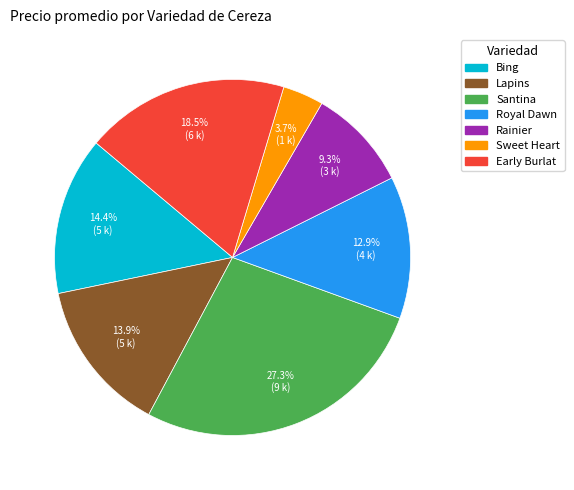

Combined, do Bing and Lapins account for over 50%?

No